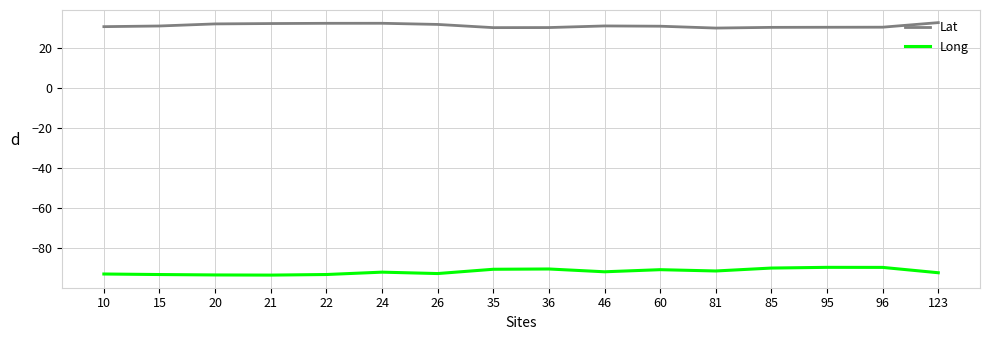

What is the greatest value displayed?

32.8